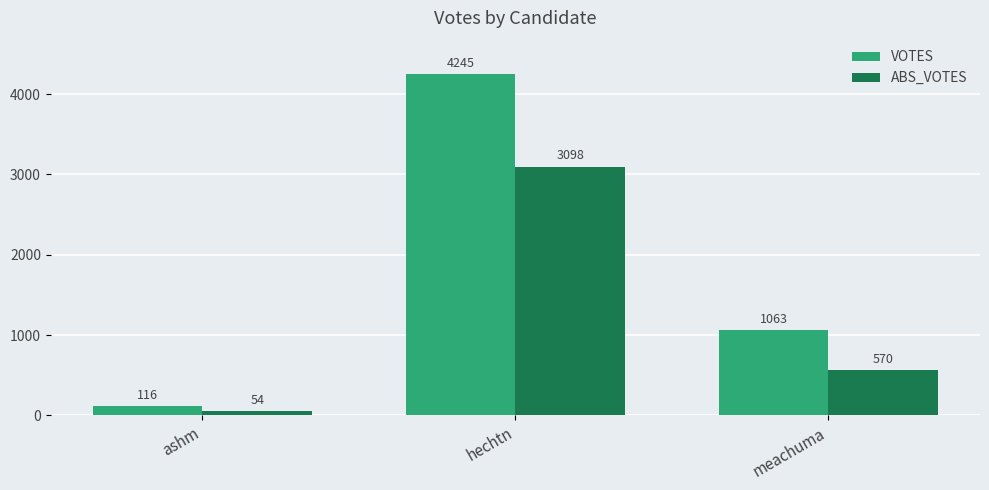

How many groups of bars are there?

3